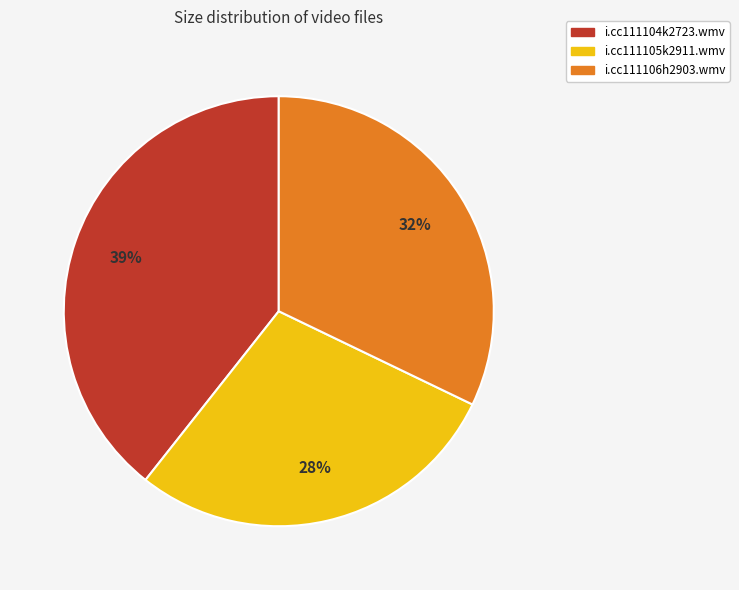

To the nearest percent, what portion does i.cc111106h2903.wmv represent?

32%